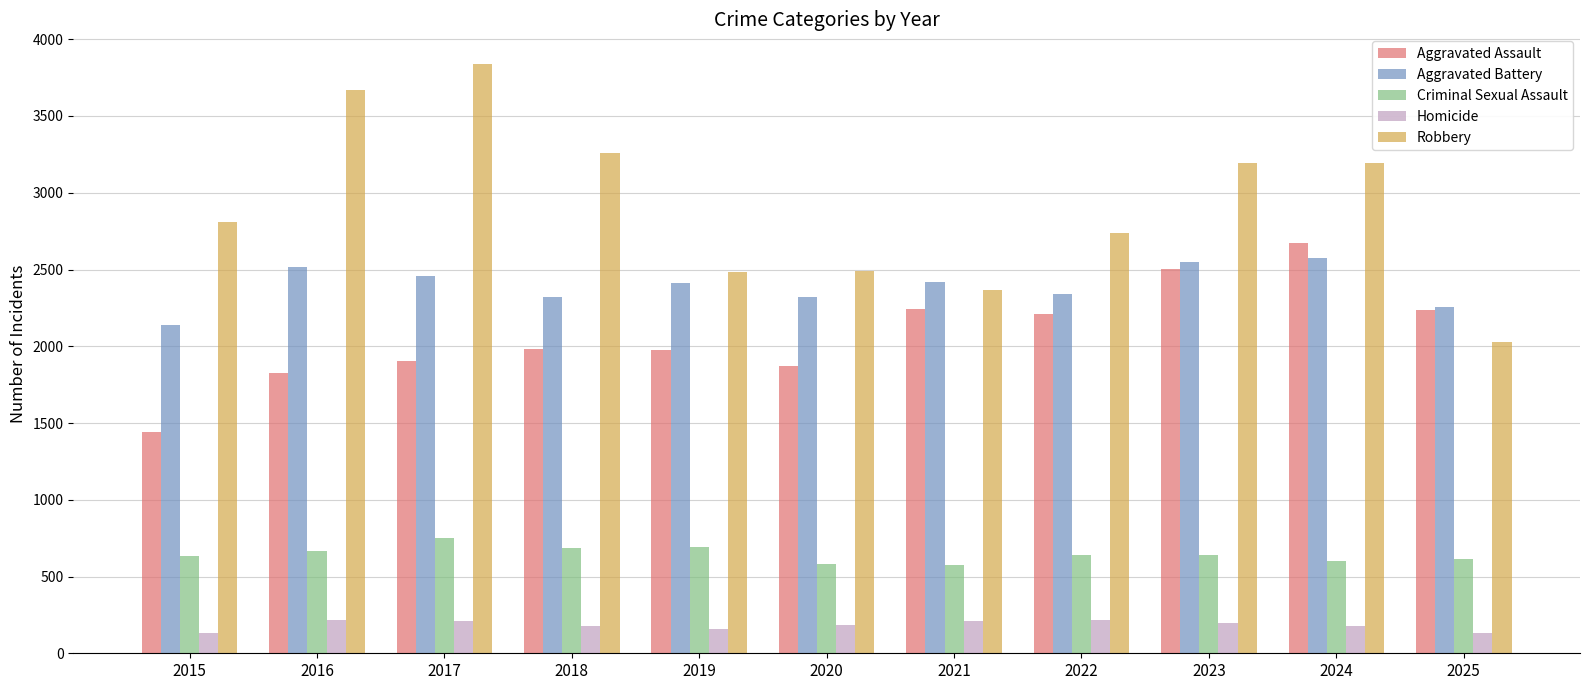

What is the lowest value of the Aggravated Battery series?

2138